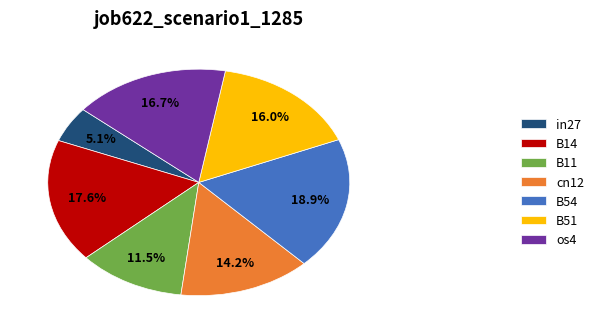

What is the smallest slice in the pie chart?

in27